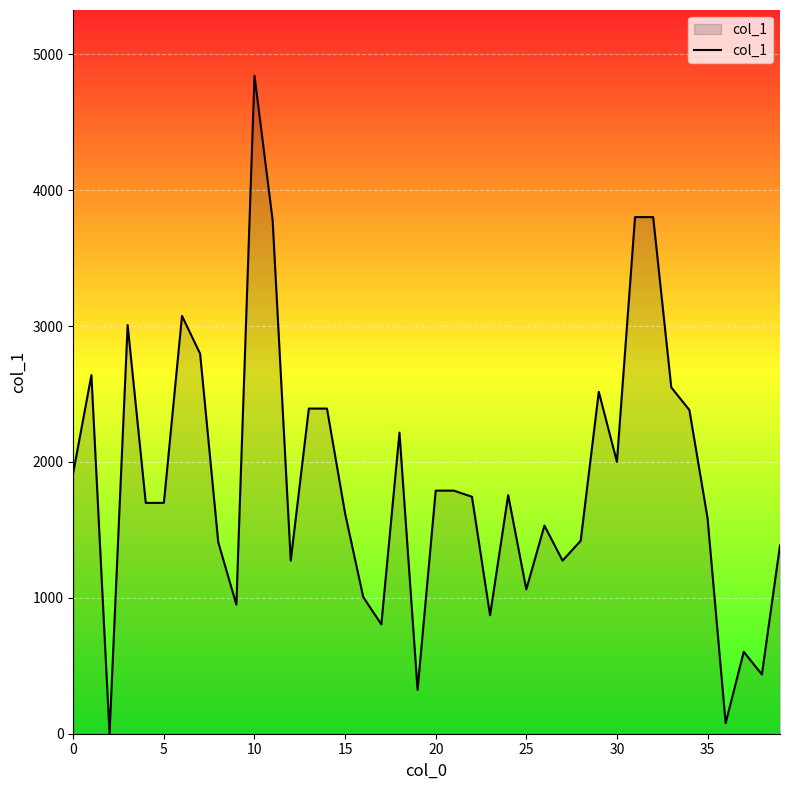

What is the greatest value displayed?

4842